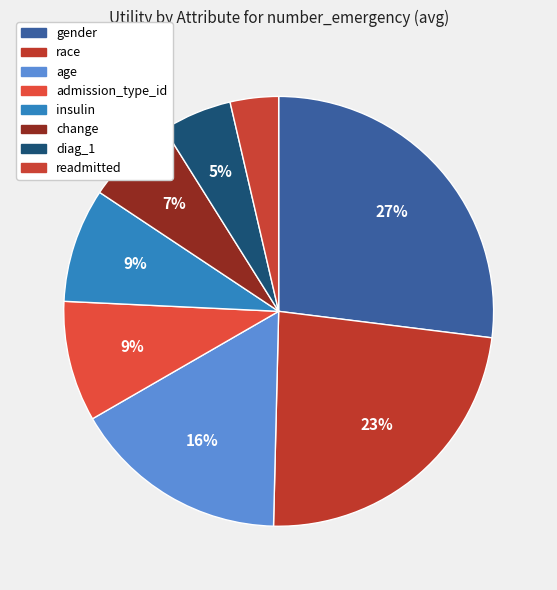

Which category has the smallest portion of the pie?

readmitted